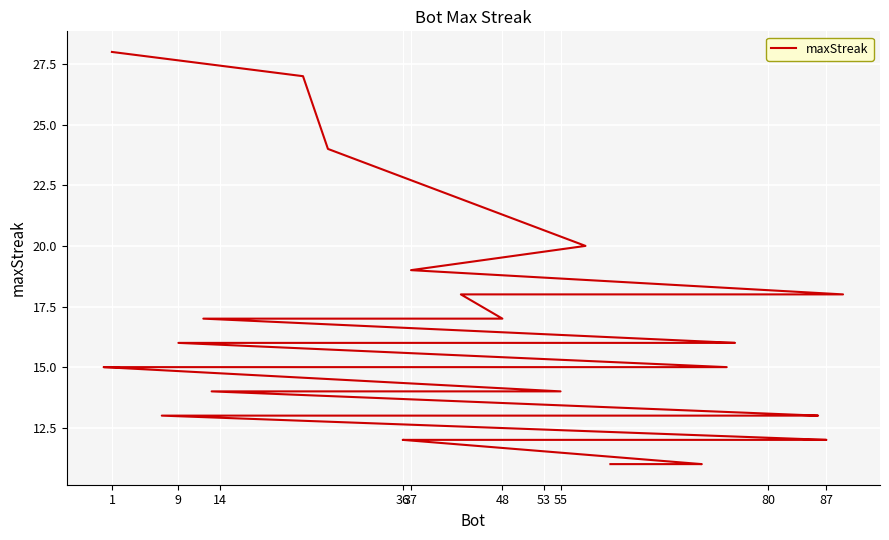

How many distinct data groups are displayed?

1